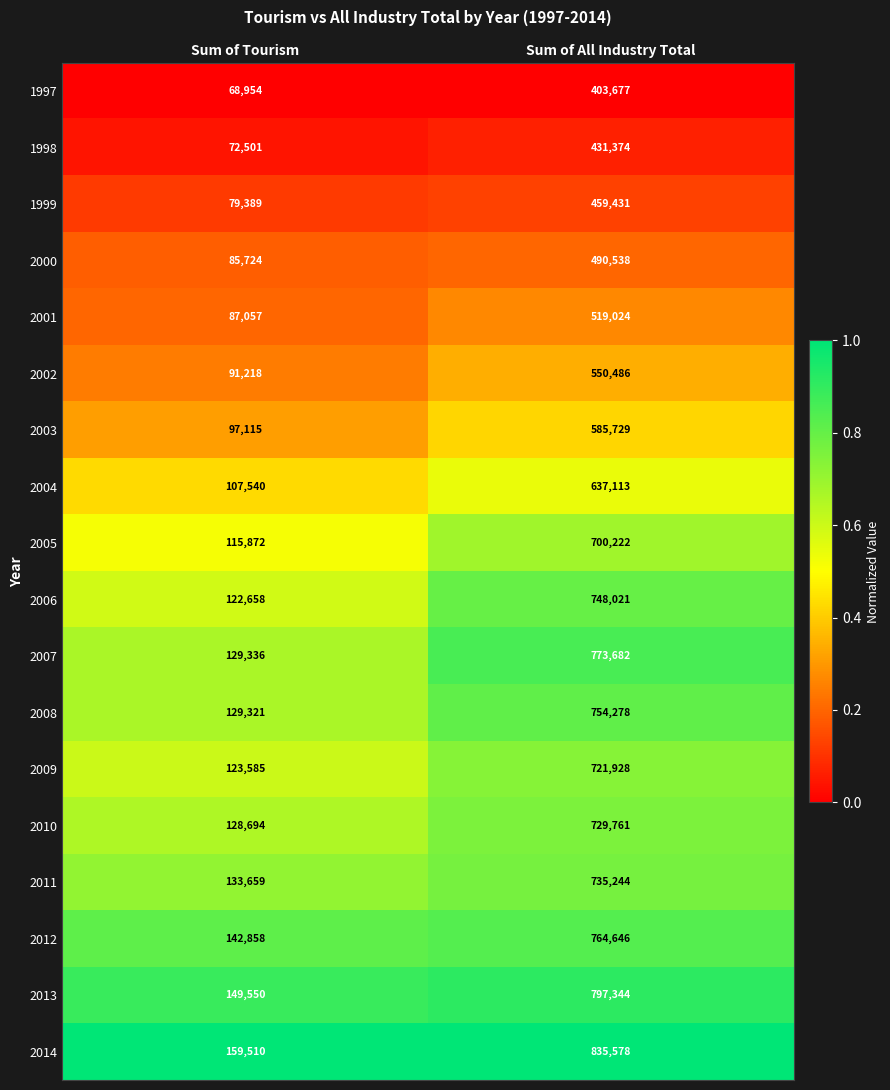

List the series in order of their peak value, highest first.

2014, 2013, 2007, 2012, 2008, 2006, 2011, 2010, 2009, 2005, 2004, 2003, 2002, 2001, 2000, 1999, 1998, 1997